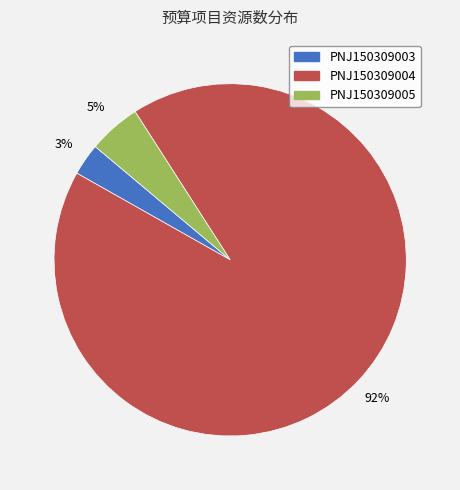

Which slice is the largest?

PNJ150309004